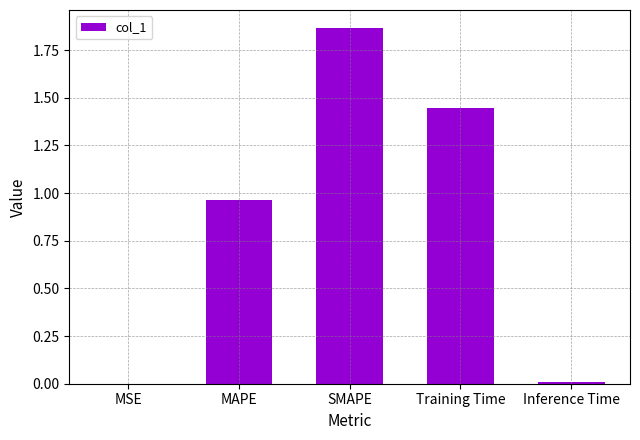

Is it true that the value at Training Time is 2.1?

False